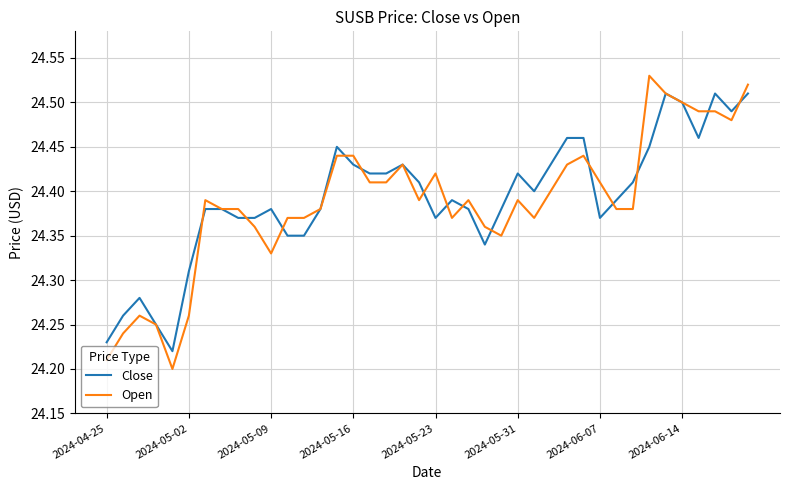

Which series has the largest total across all categories?

Close